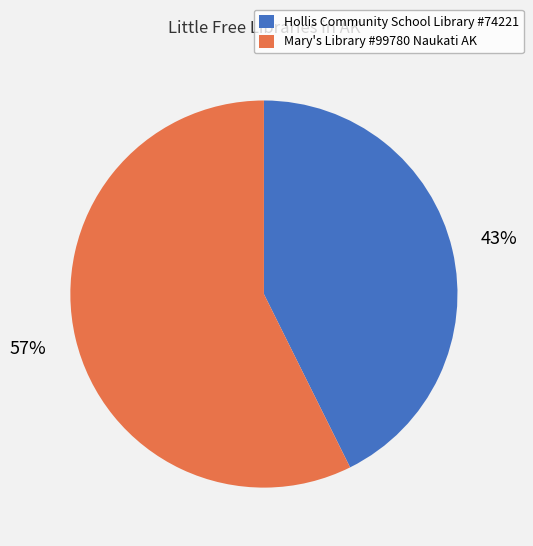

Which has a higher value, Mary's Library #99780 Naukati AK or Hollis Community School Library #74221?

Mary's Library #99780 Naukati AK